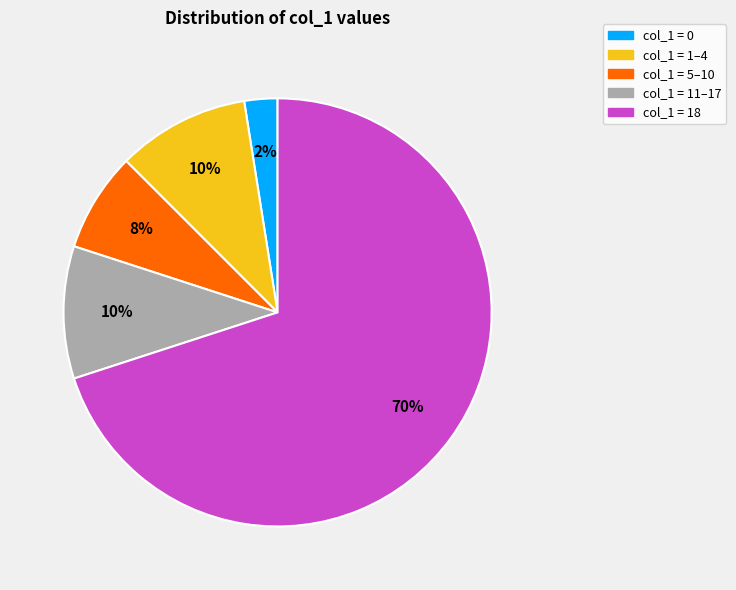

To the nearest percent, what is the combined percentage of col_1 = 18 and col_1 = 11–17?

80%